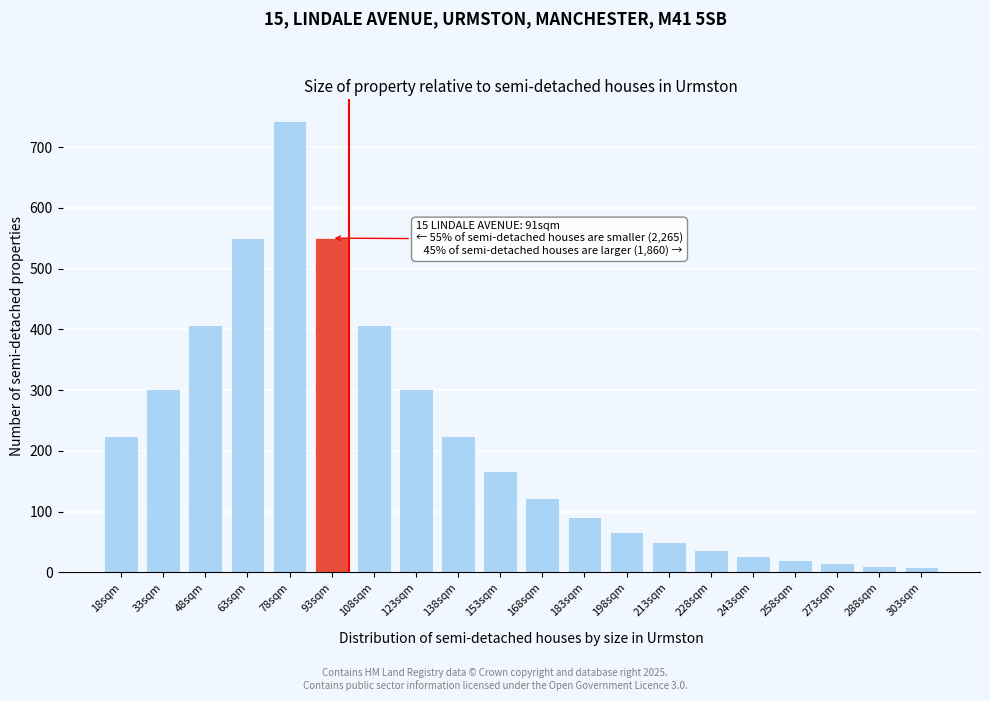

What is the change in value from 33sqm to 78sqm?

+440